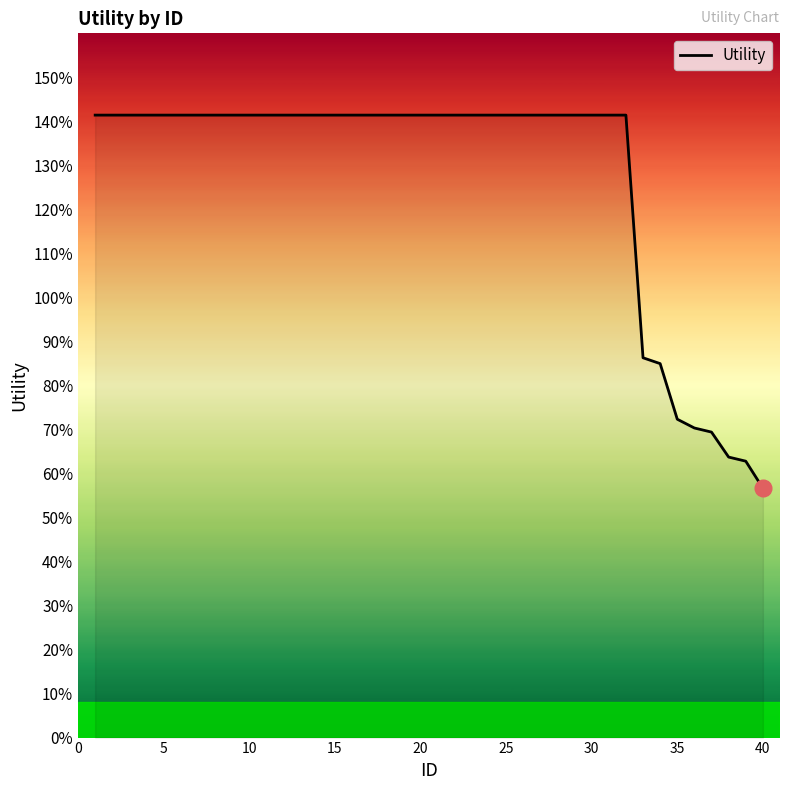

Does the chart display data point markers on the line(s)?

No